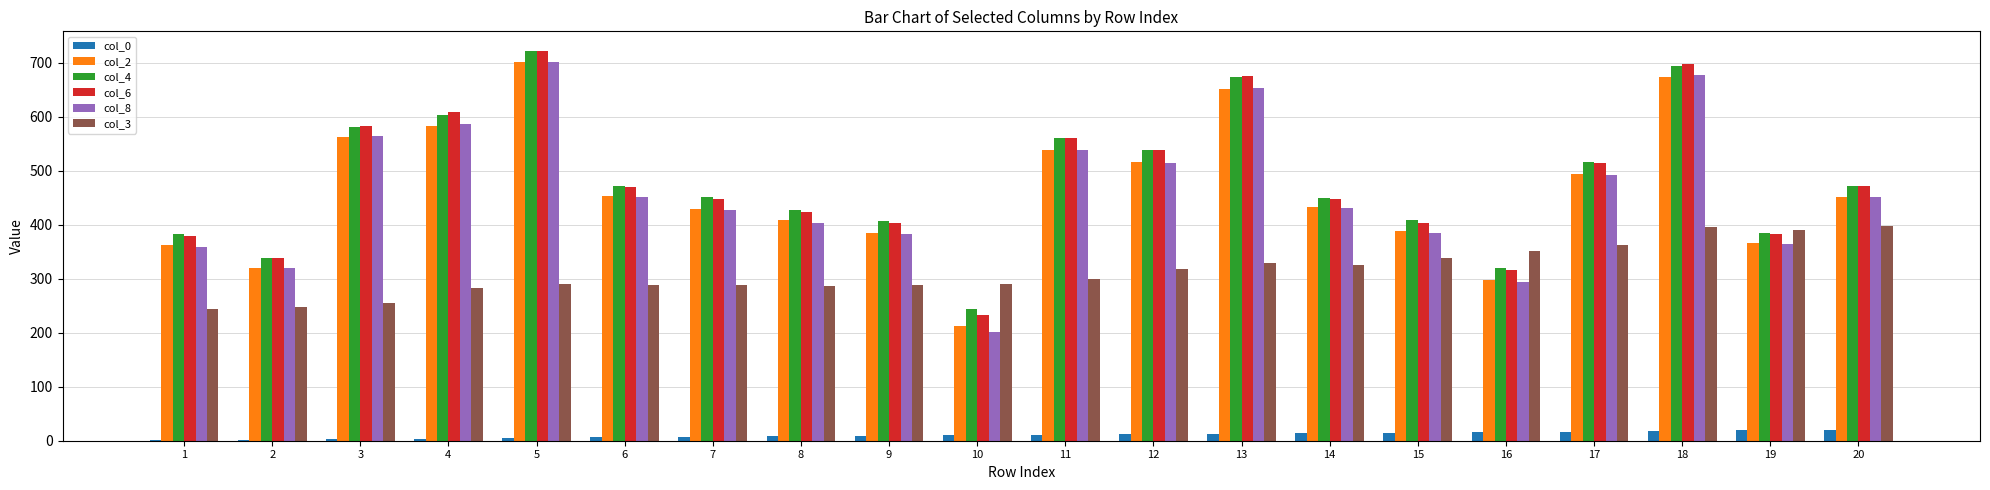

Is the value of col_8 at 6 greater than the value of col_6 at 19?

Yes